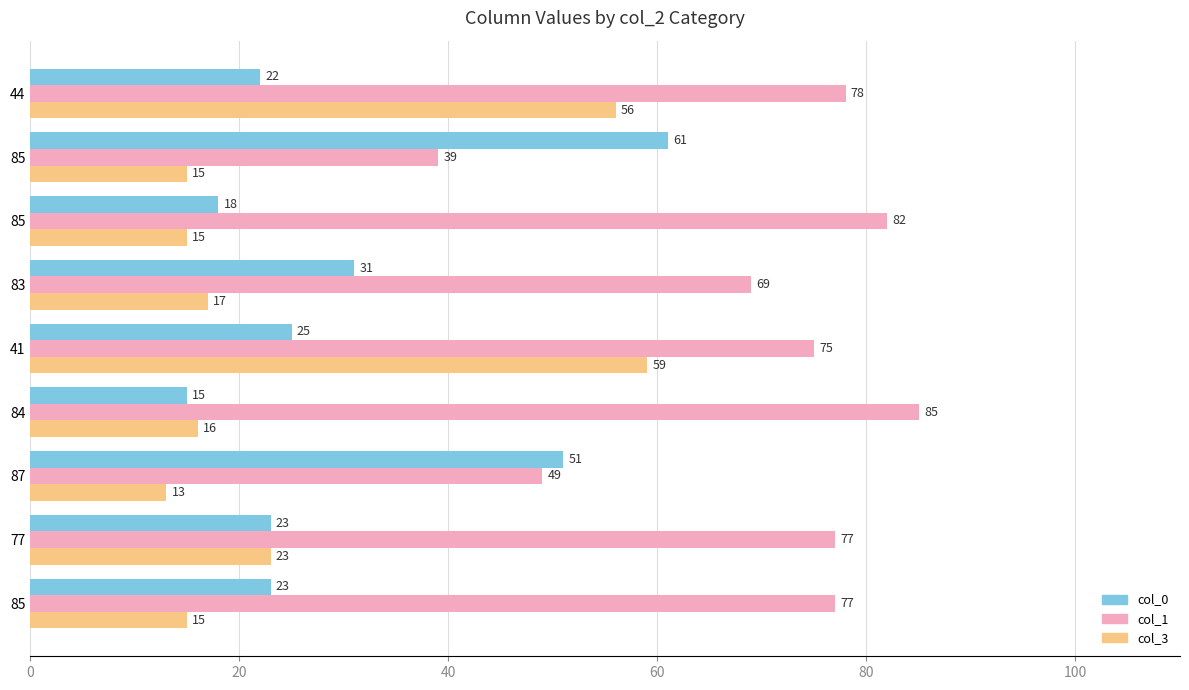

What are all the series names shown in the legend?

col_0, col_1, col_3